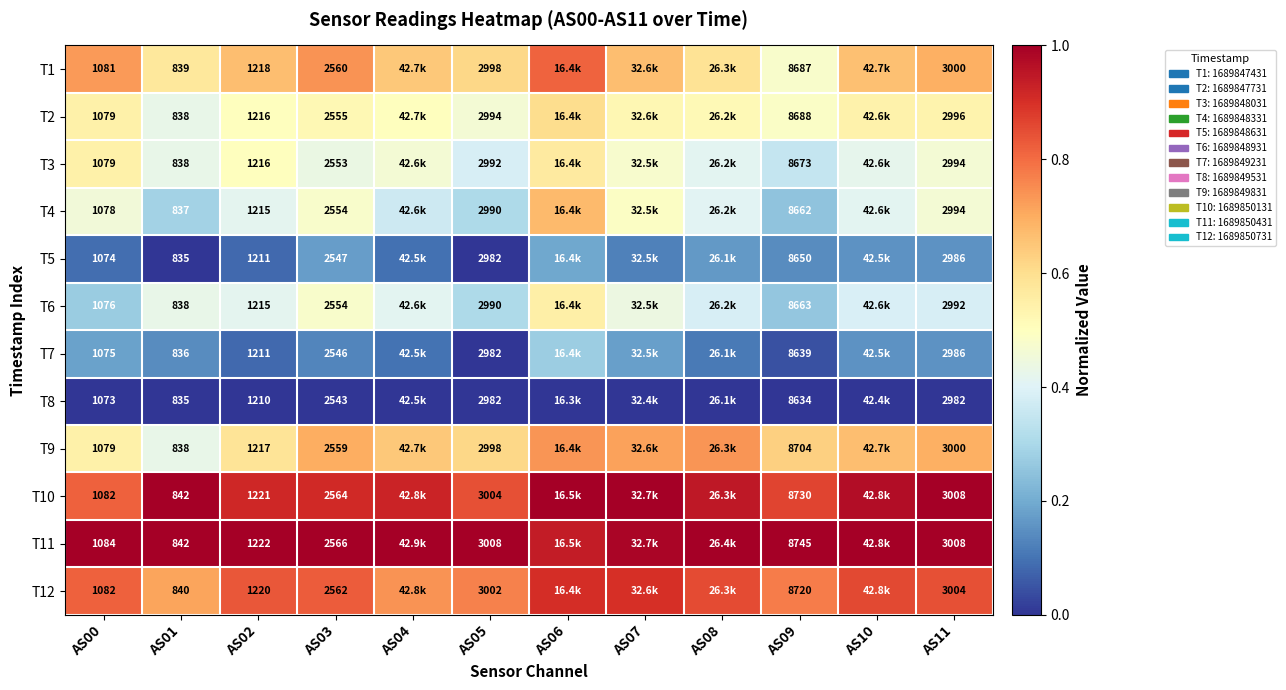

Is the value of T6 at AS03 greater than the value of T11 at AS02?

Yes